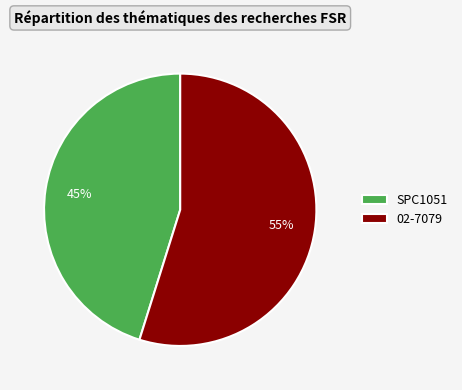

What percentage is the 02-7079 slice, to the nearest percent?

55%